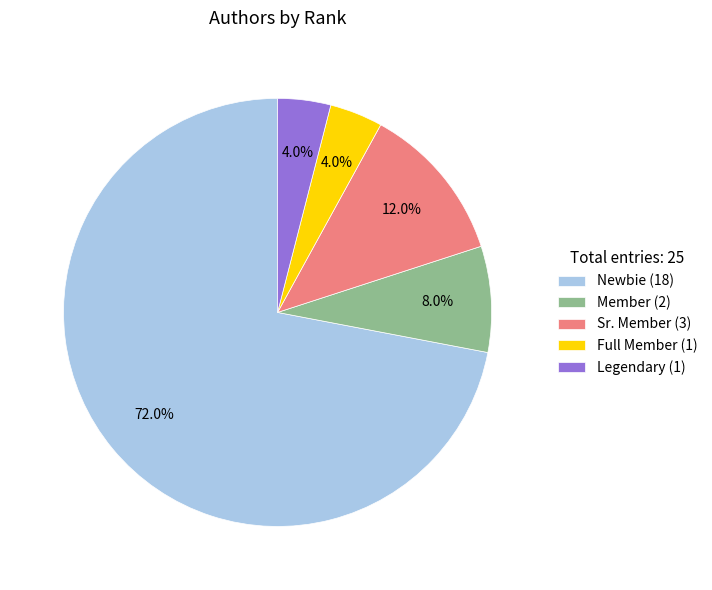

To the nearest percent, what is the difference between the largest and smallest slice percentages?

68%